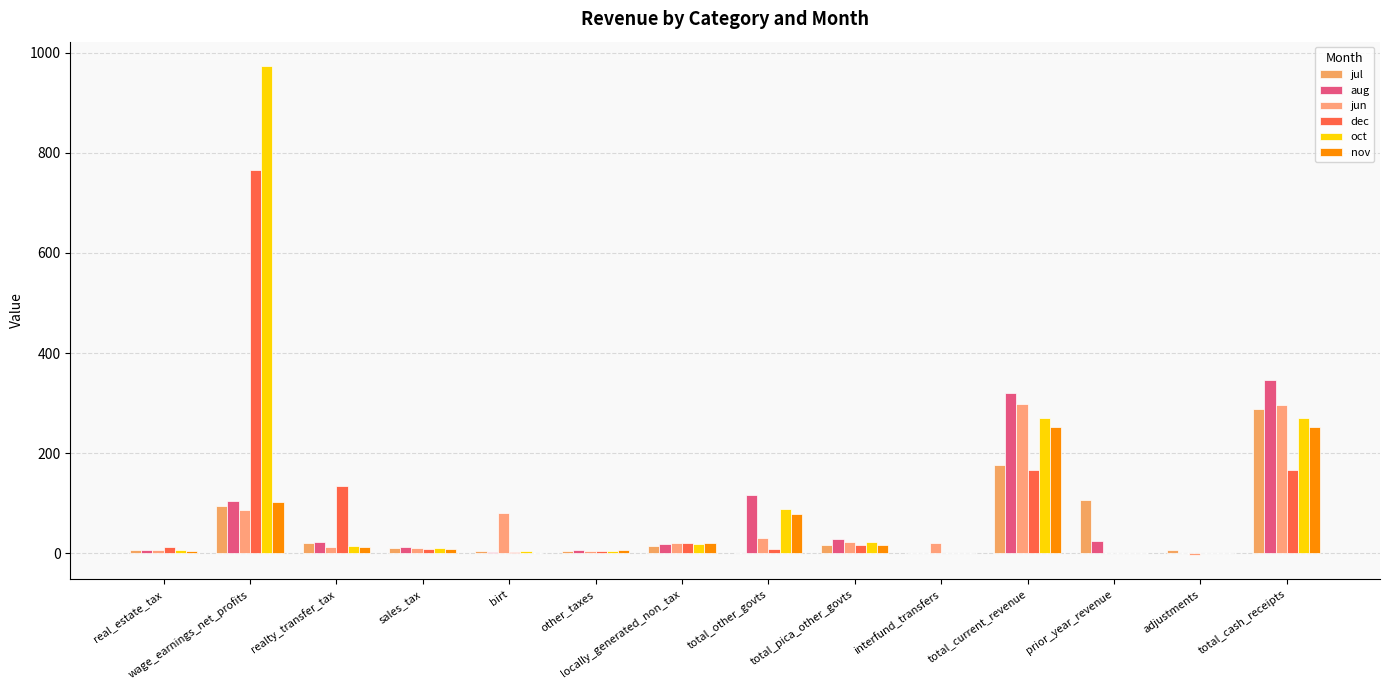

How many categories are shown in the chart?

14